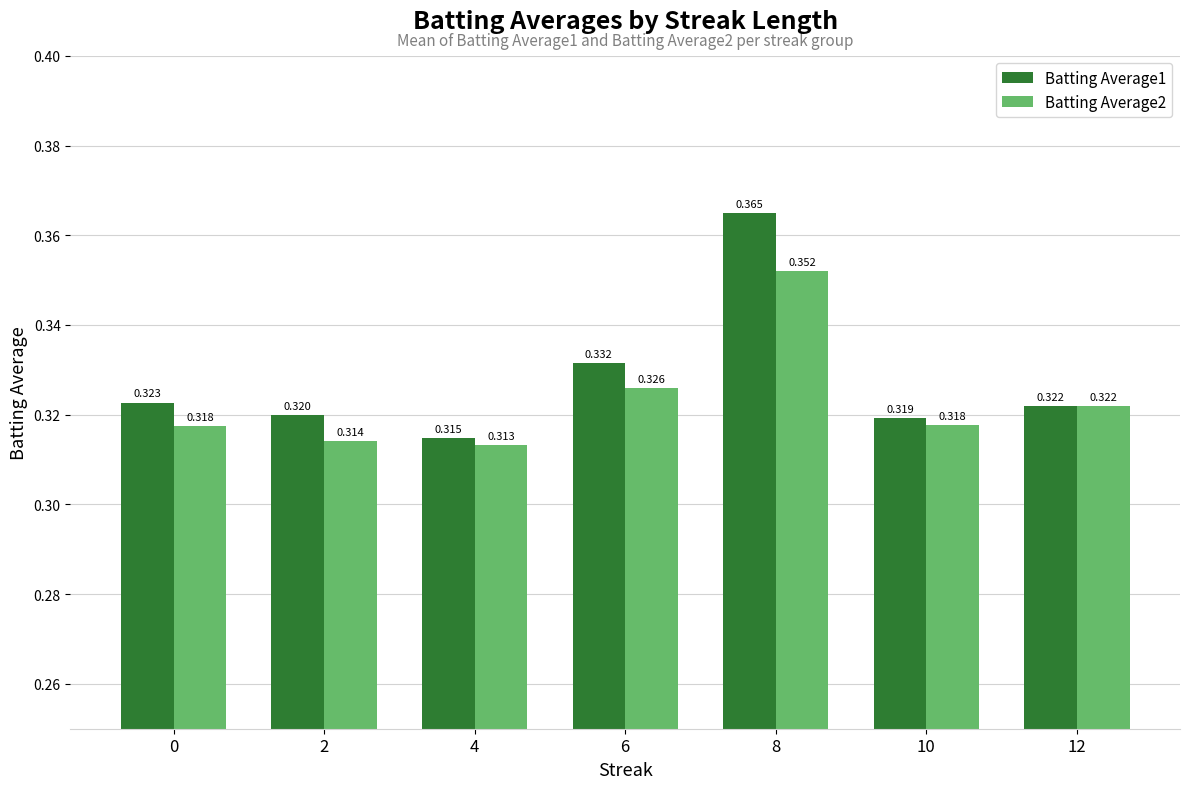

Count the number of categories in the chart.

7